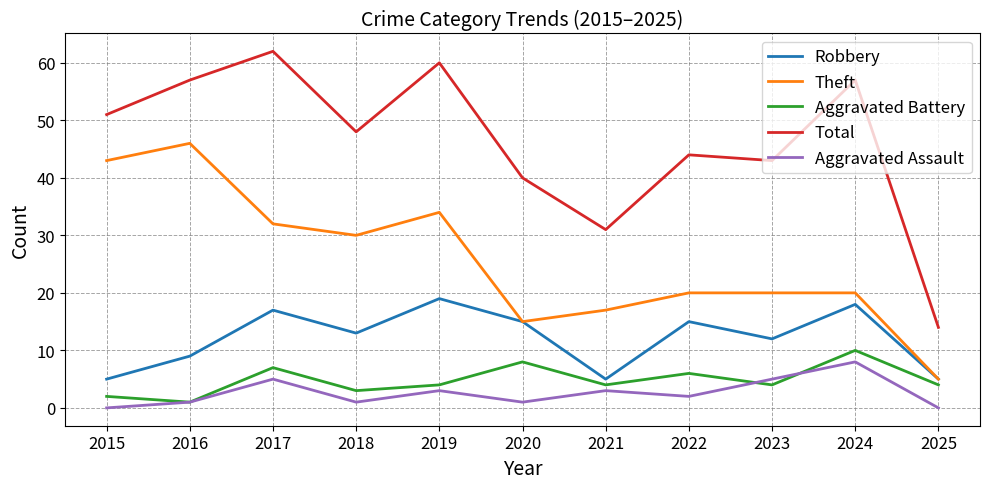

True or false: Total has more than 1 interior local peaks.

True